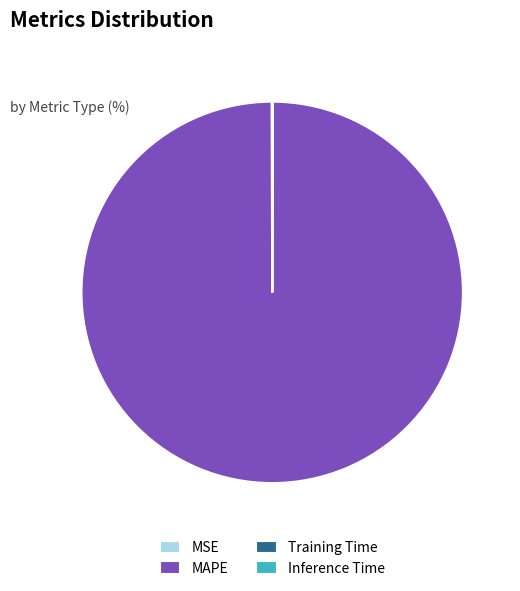

What is the largest slice in the pie chart?

MAPE